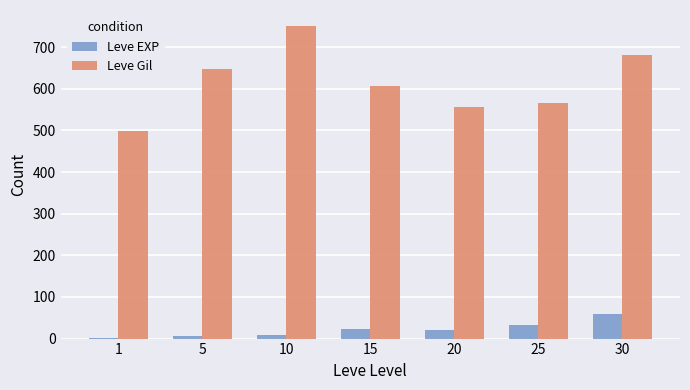

Which label corresponds to the largest value in the chart?

10